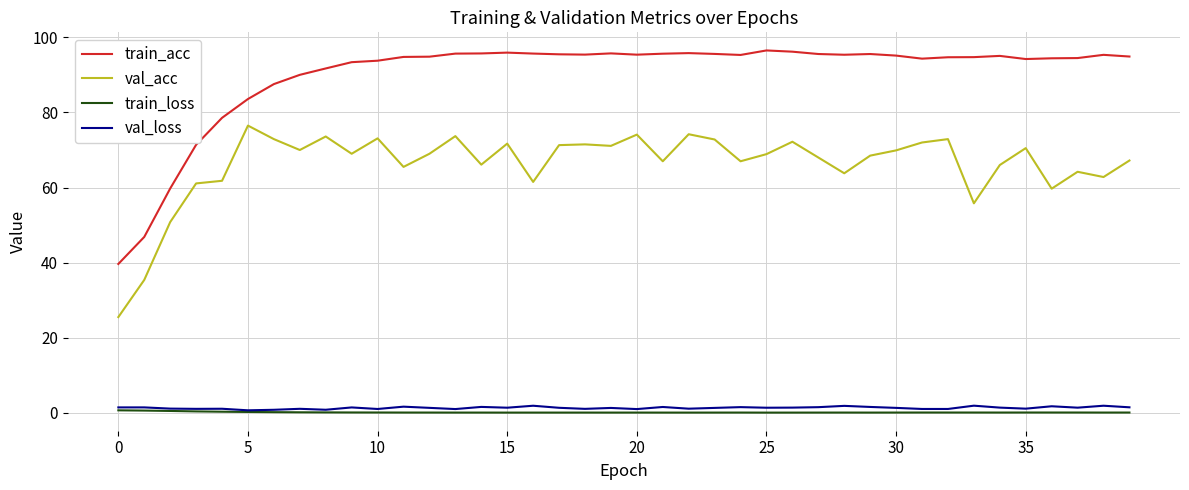

Which series has the largest total across all categories?

train_acc